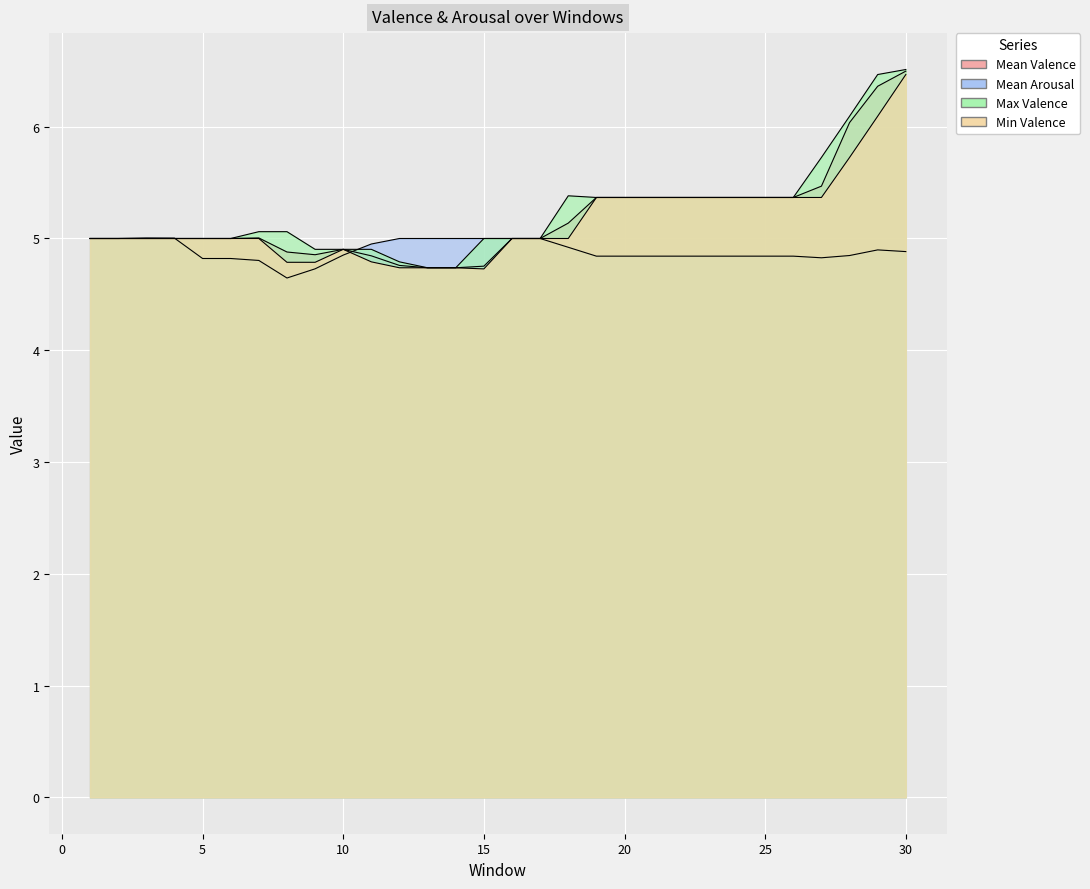

List the series in order of their peak value, highest first.

Max Valence, Mean Valence, Min Valence, Mean Arousal